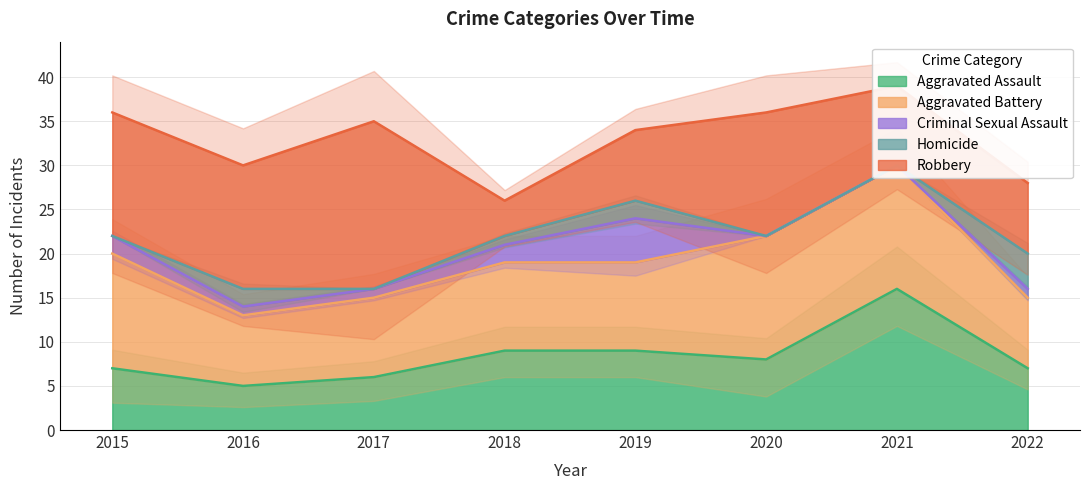

Which series has the widest spread of values?

Robbery